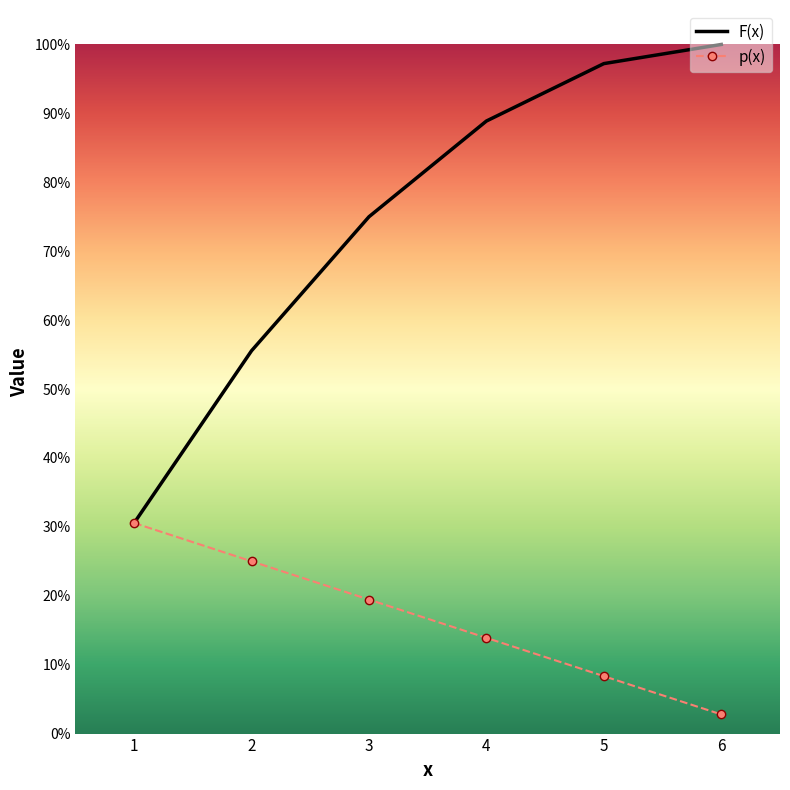

What is the difference between the maximum and minimum values in the F(x) series?

0.7